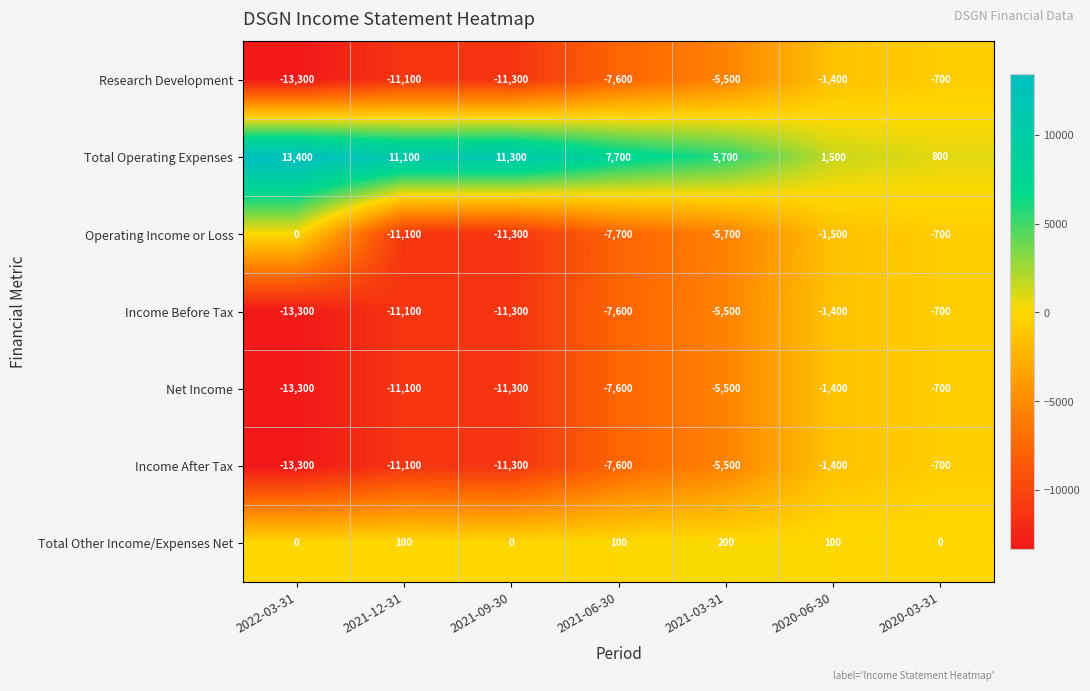

List the labels in order of Net Income value, largest first.

2020-03-31, 2020-06-30, 2021-03-31, 2021-06-30, 2021-12-31, 2021-09-30, 2022-03-31